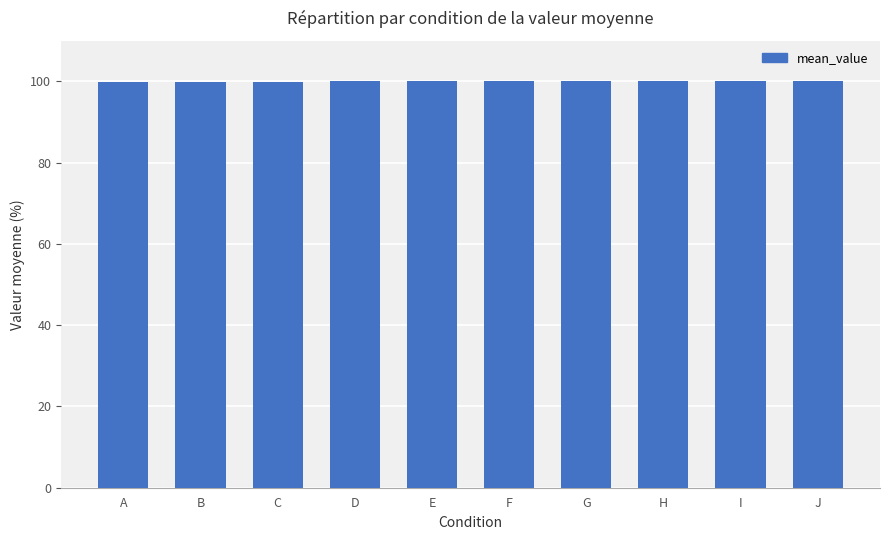

What is the ratio of the value at F to the value at E?

1.0